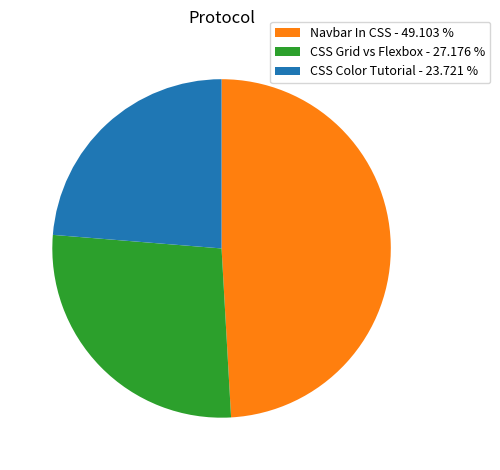

Rank the categories by value from highest to lowest.

Navbar In CSS, CSS Grid vs Flexbox, CSS Color Tutorial